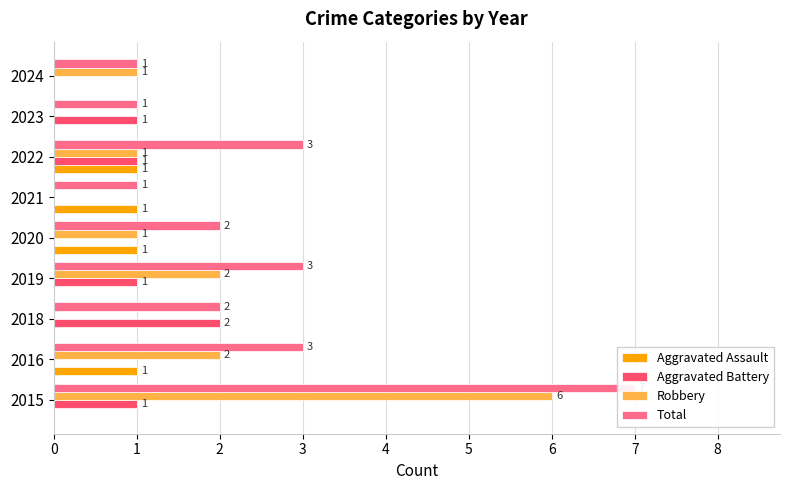

How many data points in Aggravated Battery are less than 1?

4